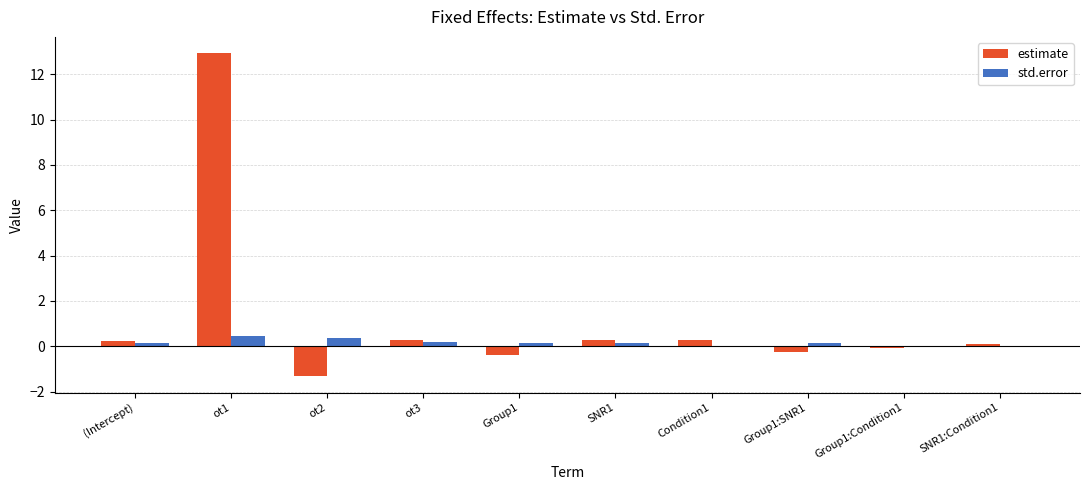

What is the maximum value for estimate?

12.9